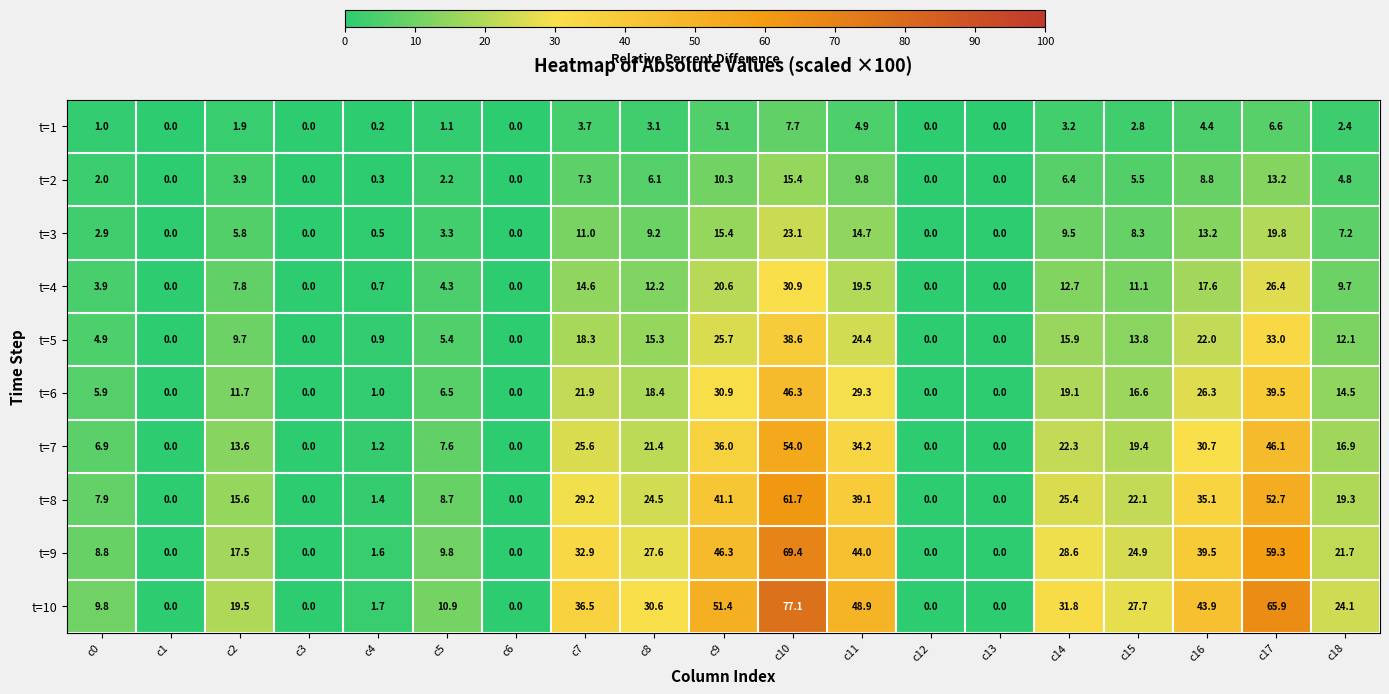

At which label is t=3 closest to 11?

c7